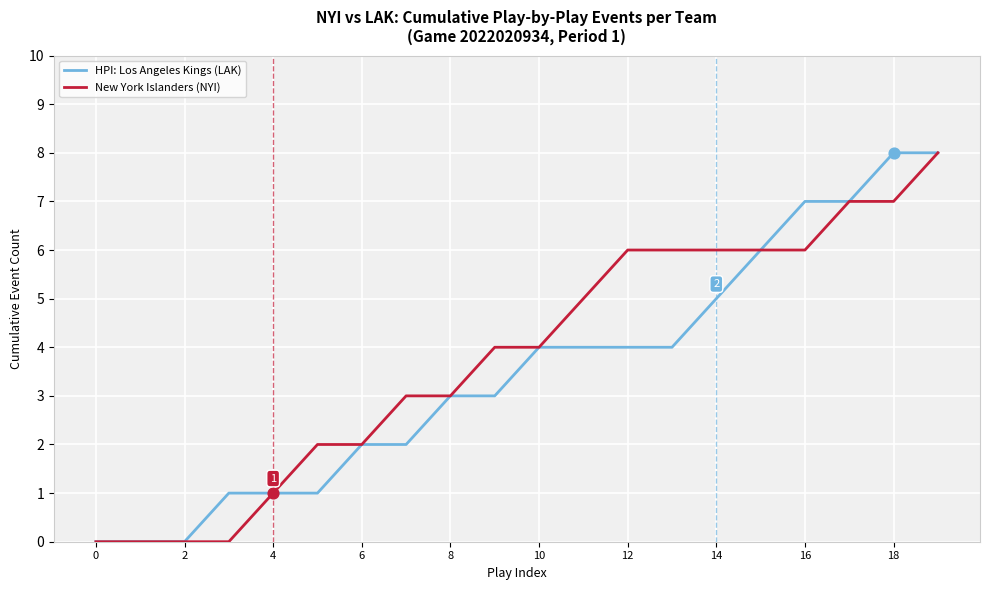

What is the maximum value shown in the chart?

8